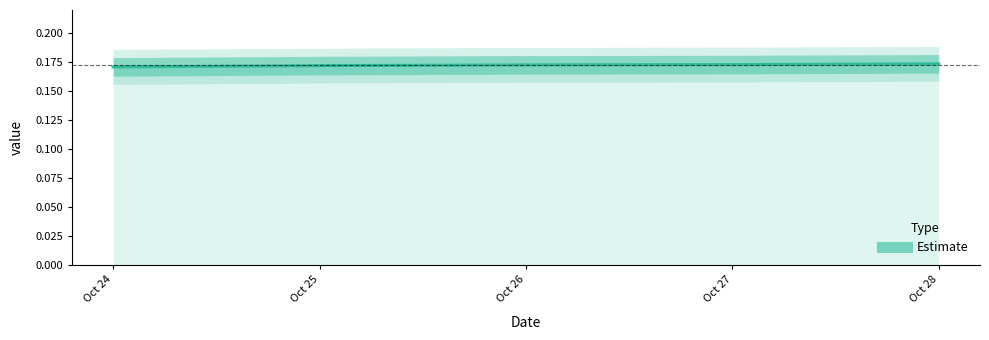

At which label is the value closest to 0?

Oct 24